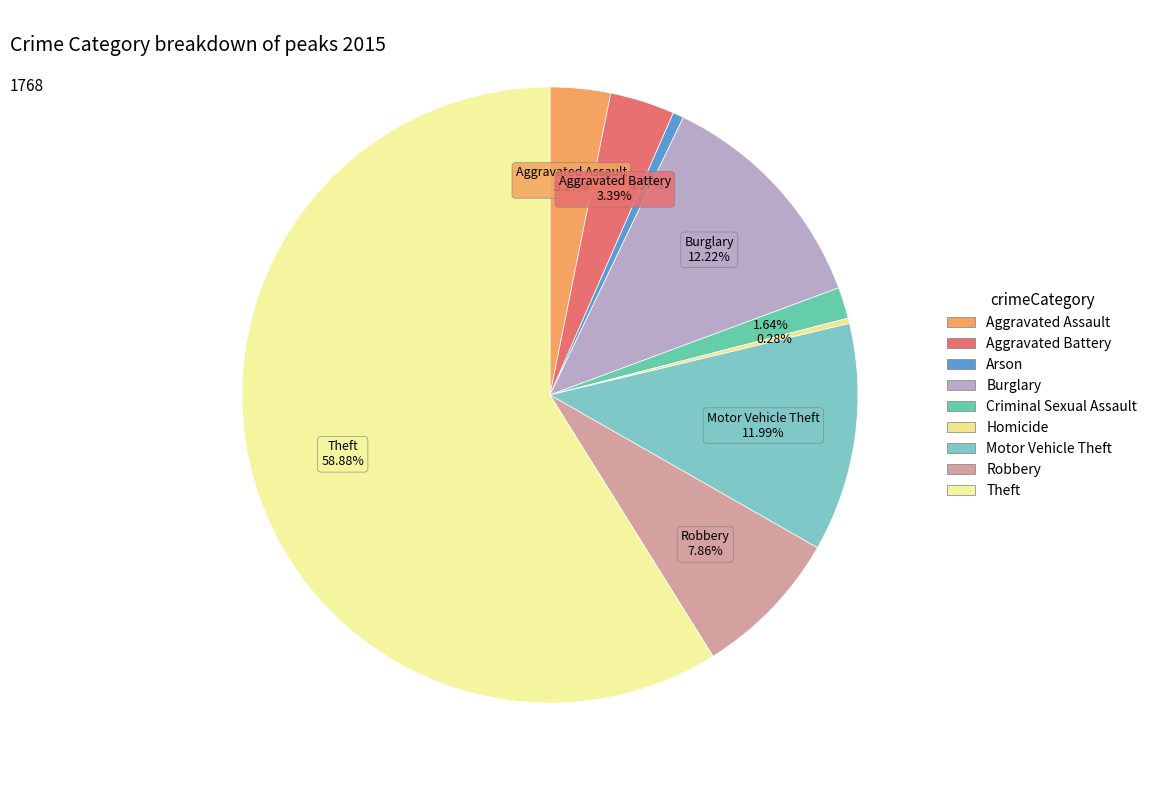

What is the change in value from Arson to Burglary?

+206